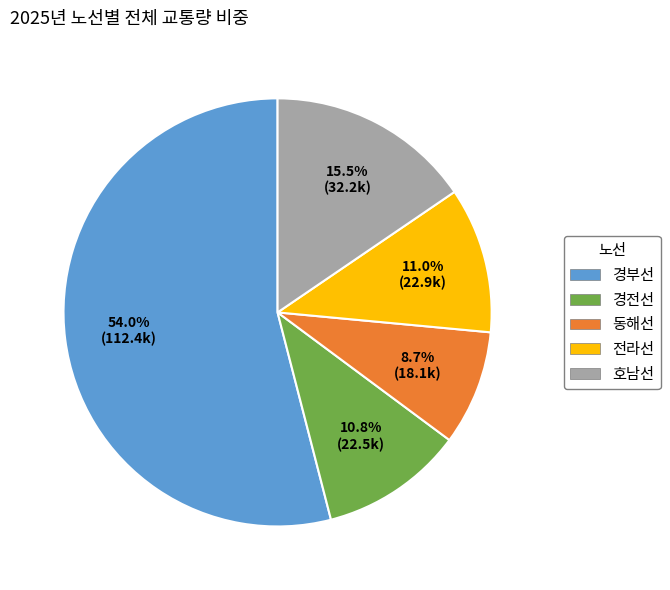

Count the number of slices in the pie.

5